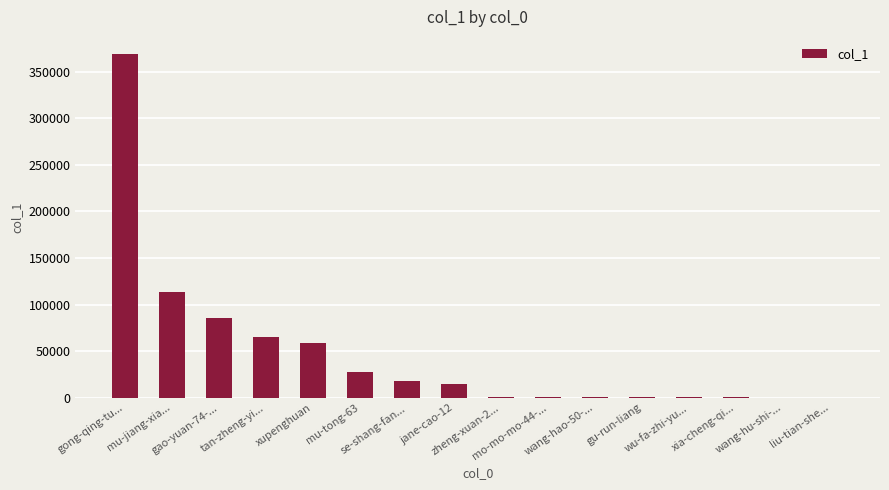

How many distinct data groups are displayed?

1